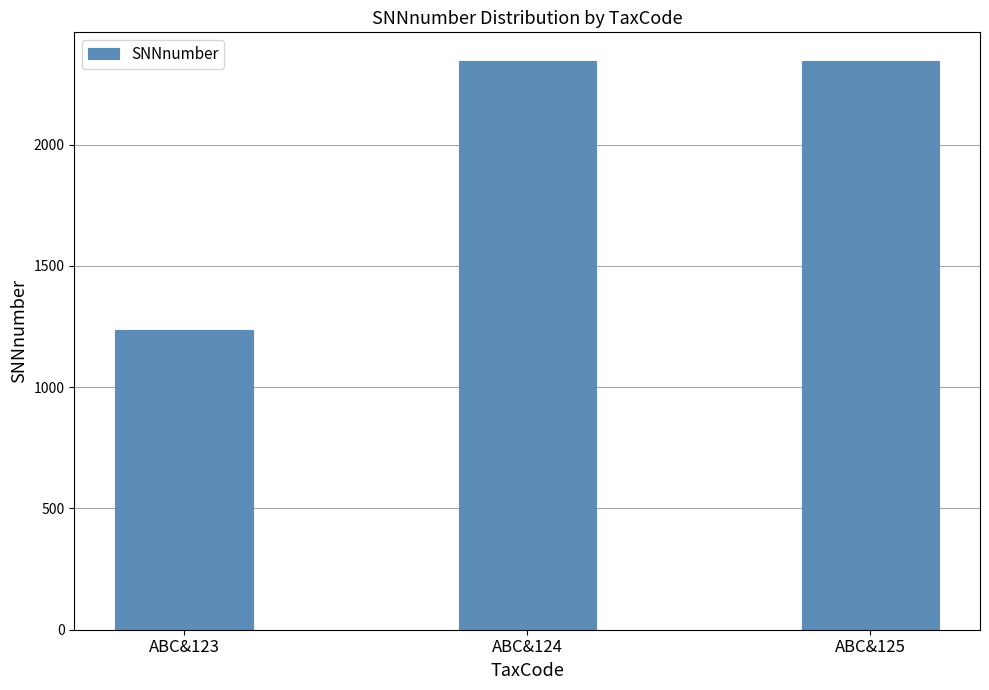

At which label is the value closest to 1790?

ABC&124